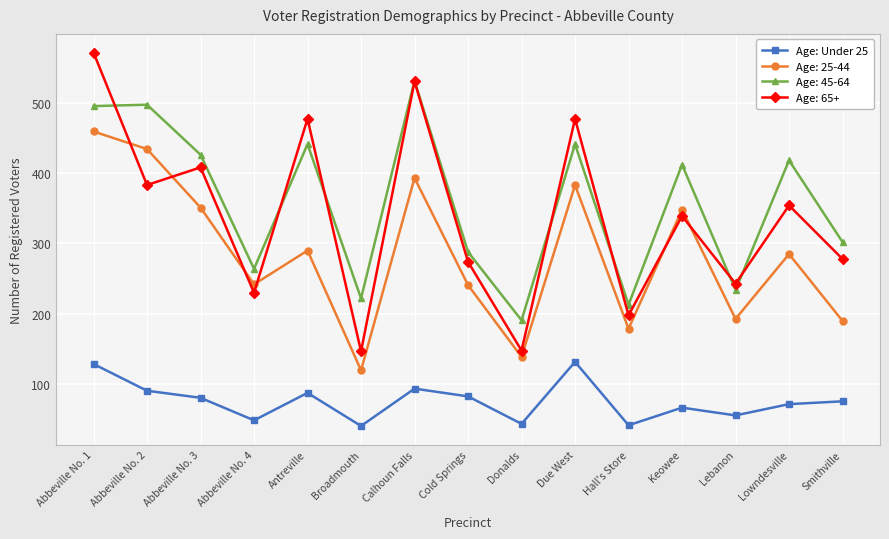

Which series has the largest range (max minus min)?

Age: 65+